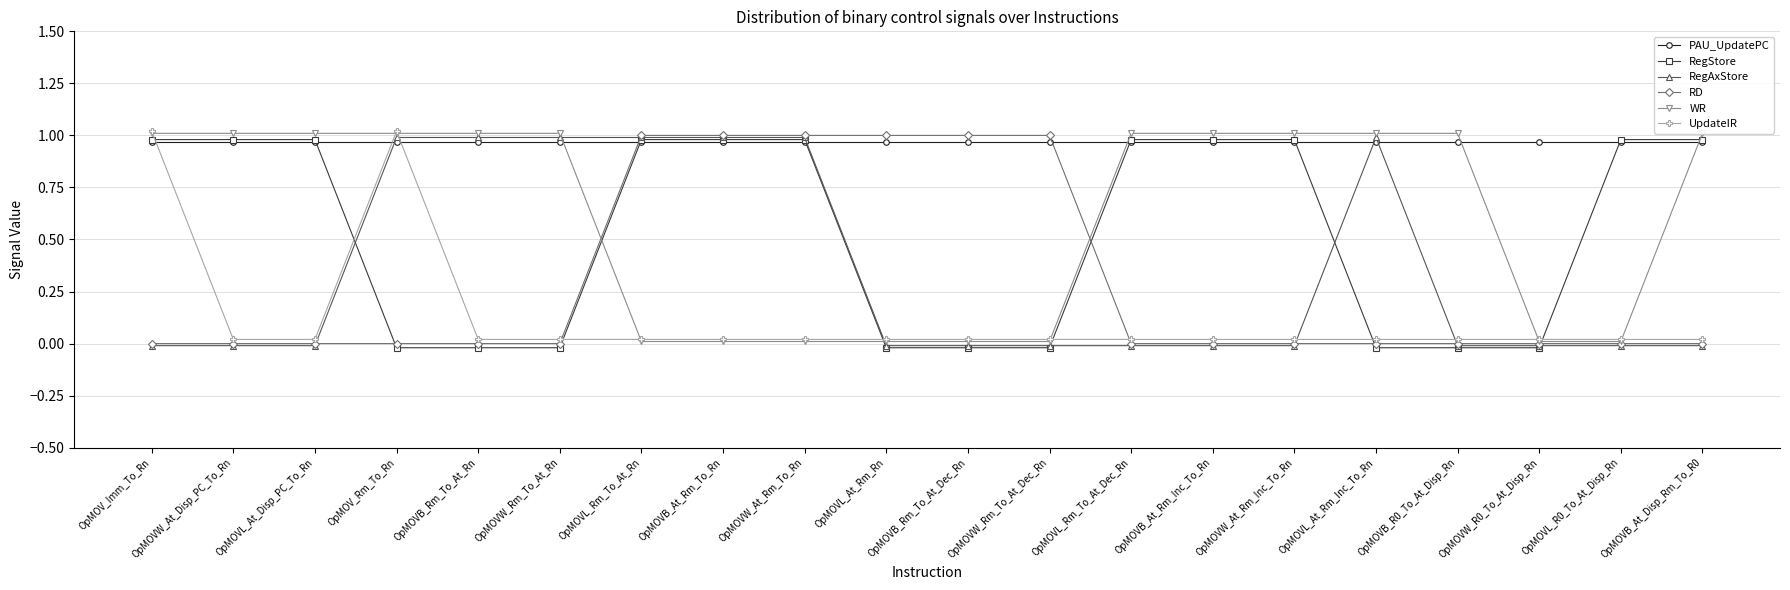

What is the sum of all RegStore values?

10.6